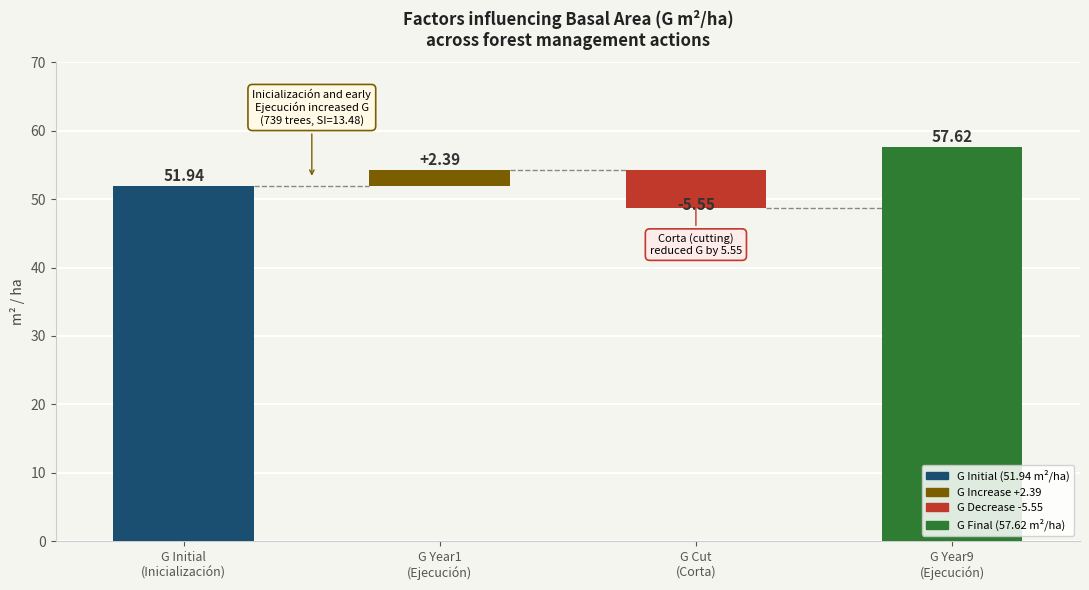

Are the bars grouped side by side (vs. stacked)?

Yes